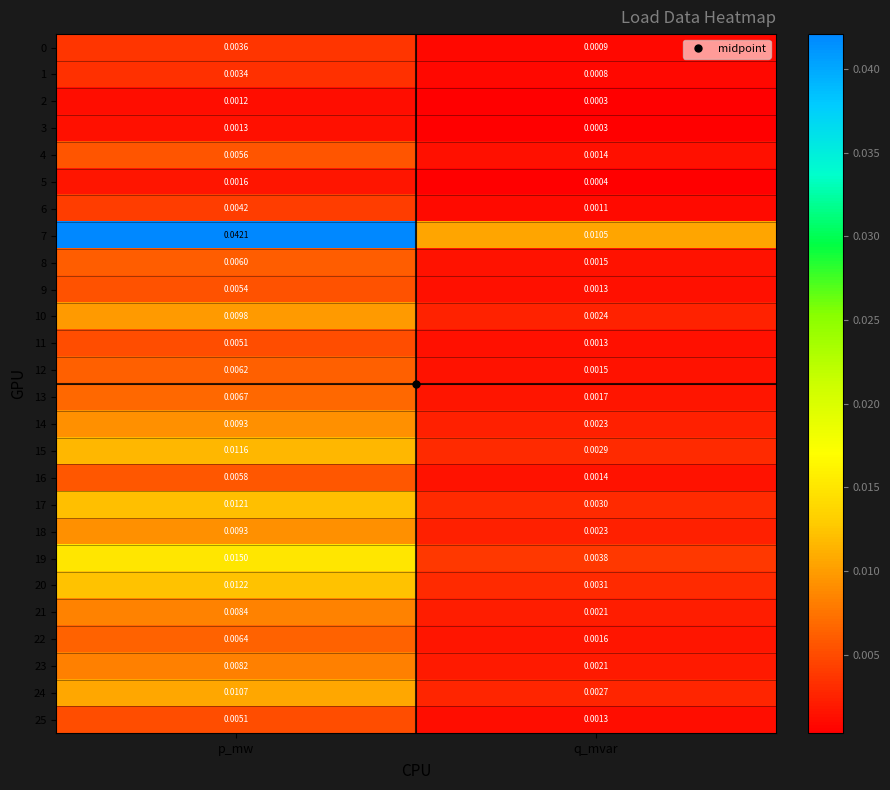

Which category has the lowest value in the 12 series?

q_mvar